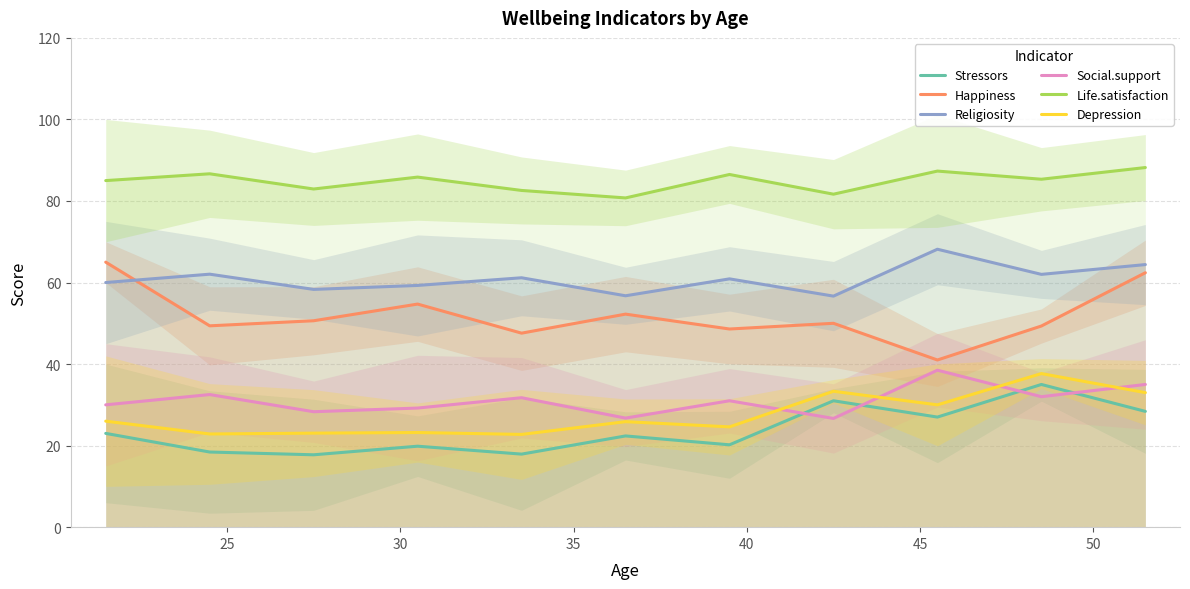

Does the chart display data point markers on the line(s)?

No